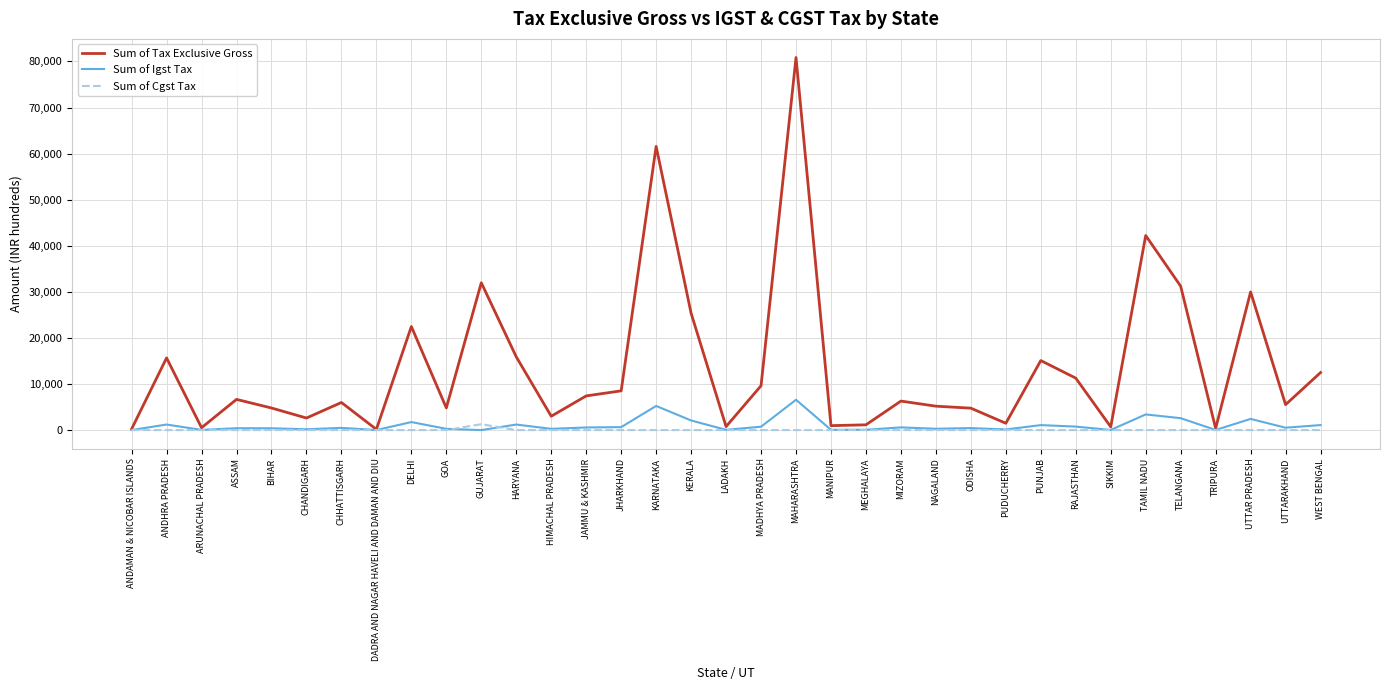

Which series has the largest total across all categories?

Sum of Tax Exclusive Gross